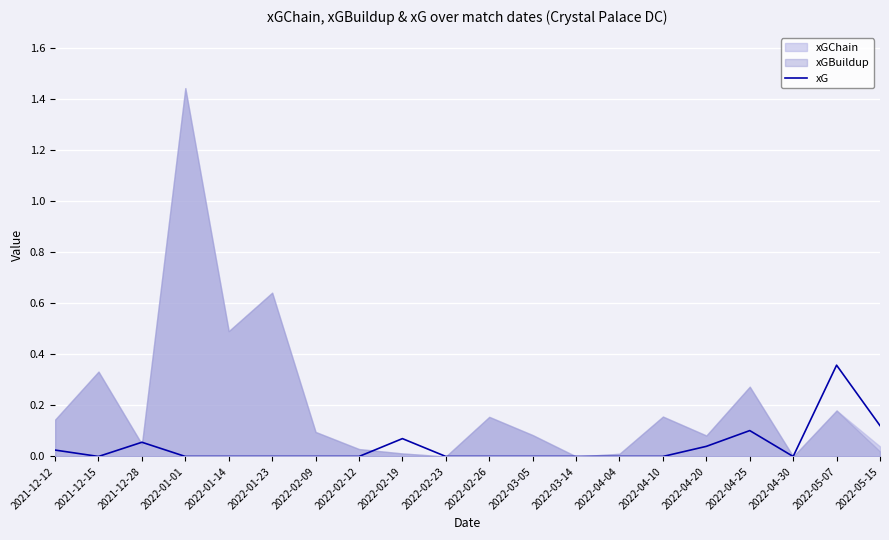

Which has a higher value, 2022-04-20 or 2022-05-15?

2022-05-15